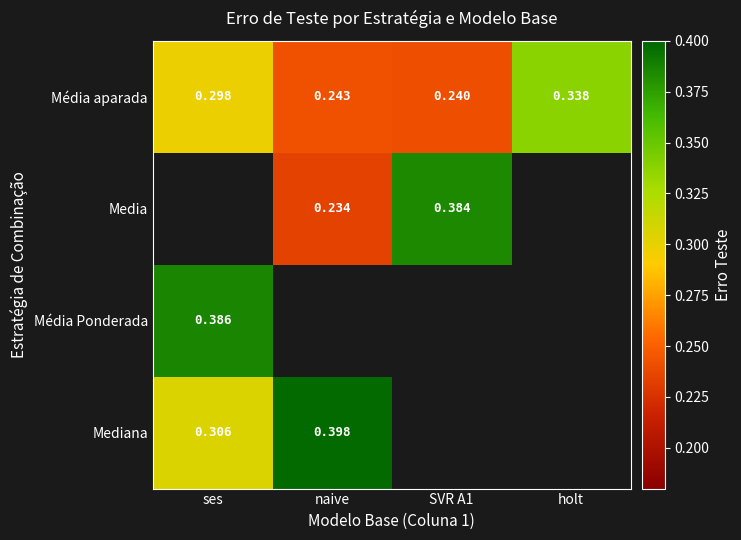

At how many categories does at least one series exceed 0?

4